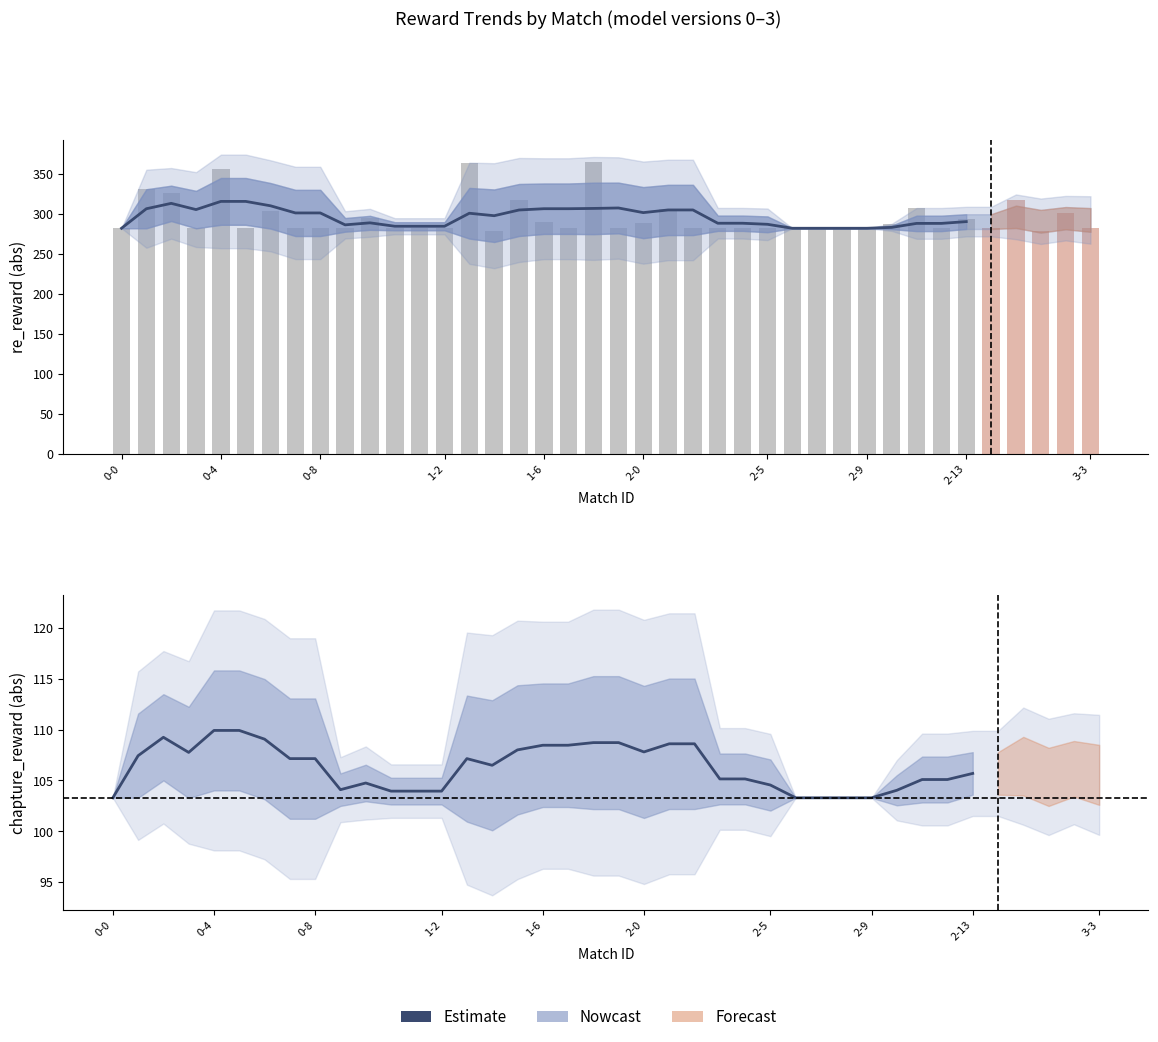

What is the change in value from 0-8 to 2-5?

-0.2